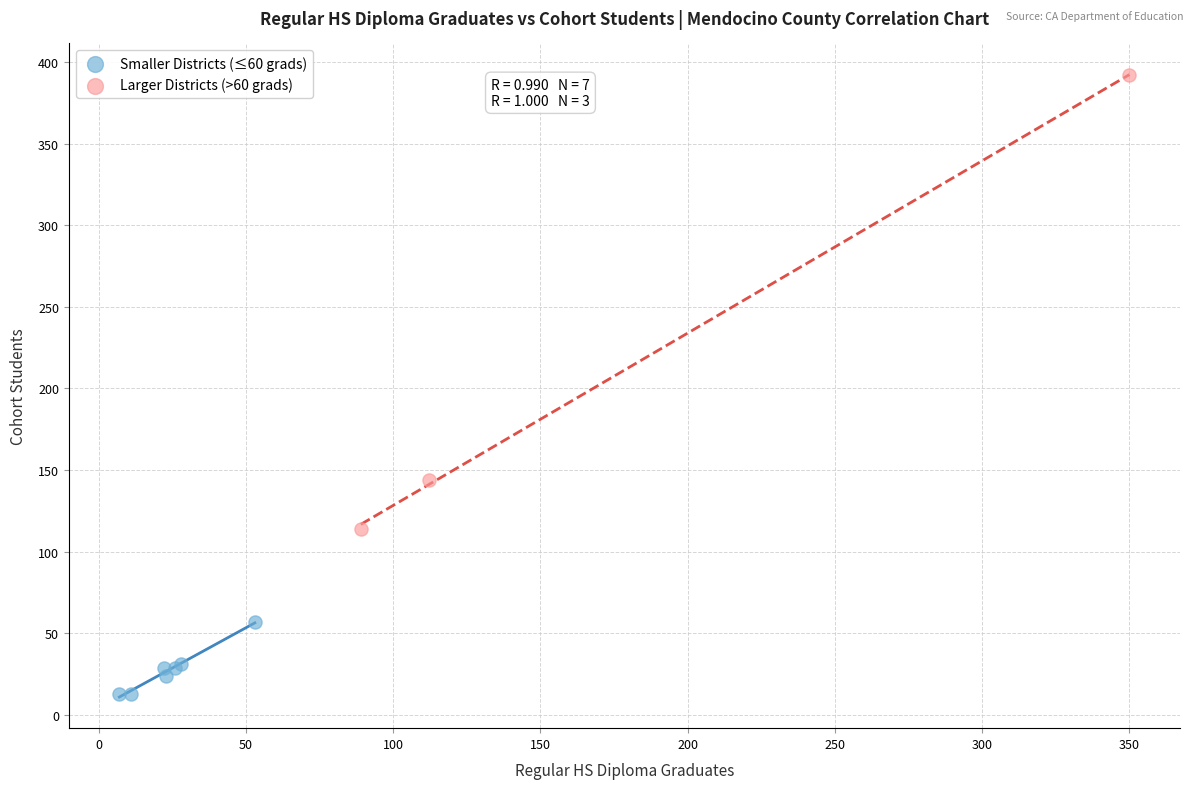

Which series contains the lowest Y value?

Smaller Districts (≤60 grads)